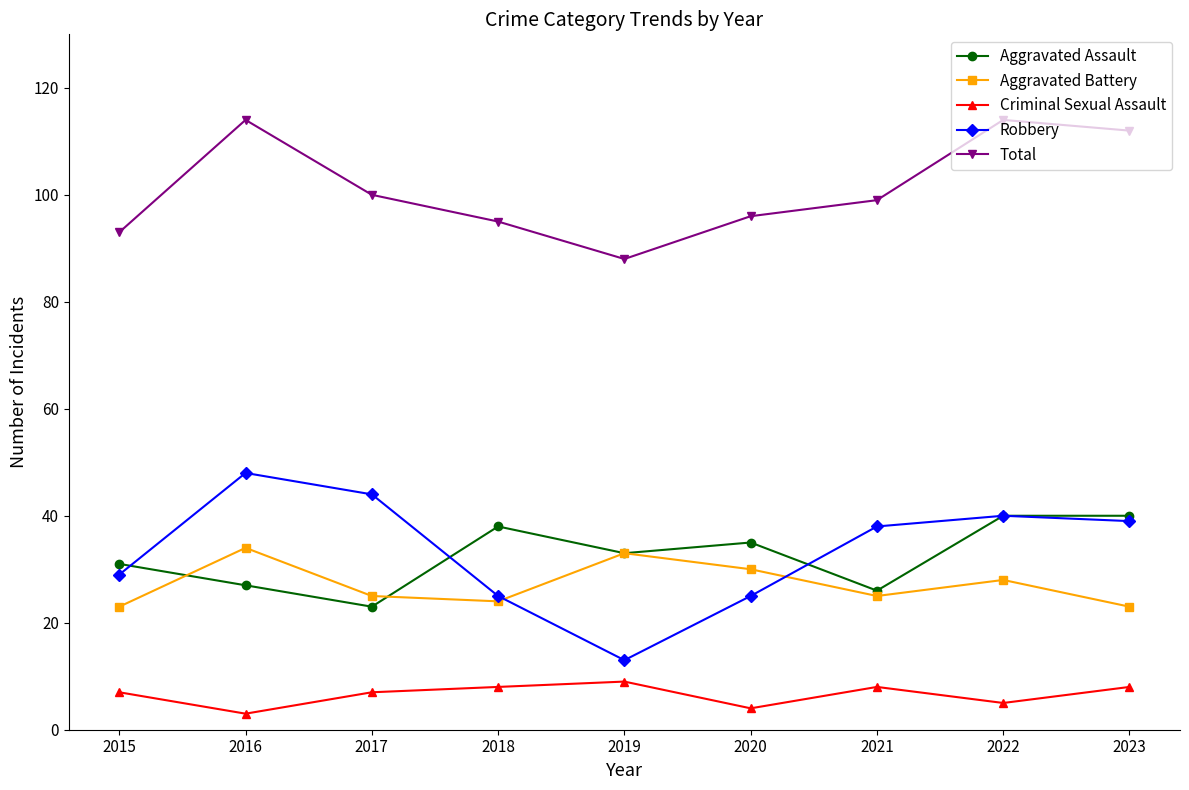

Does the chart have visible grid lines?

No